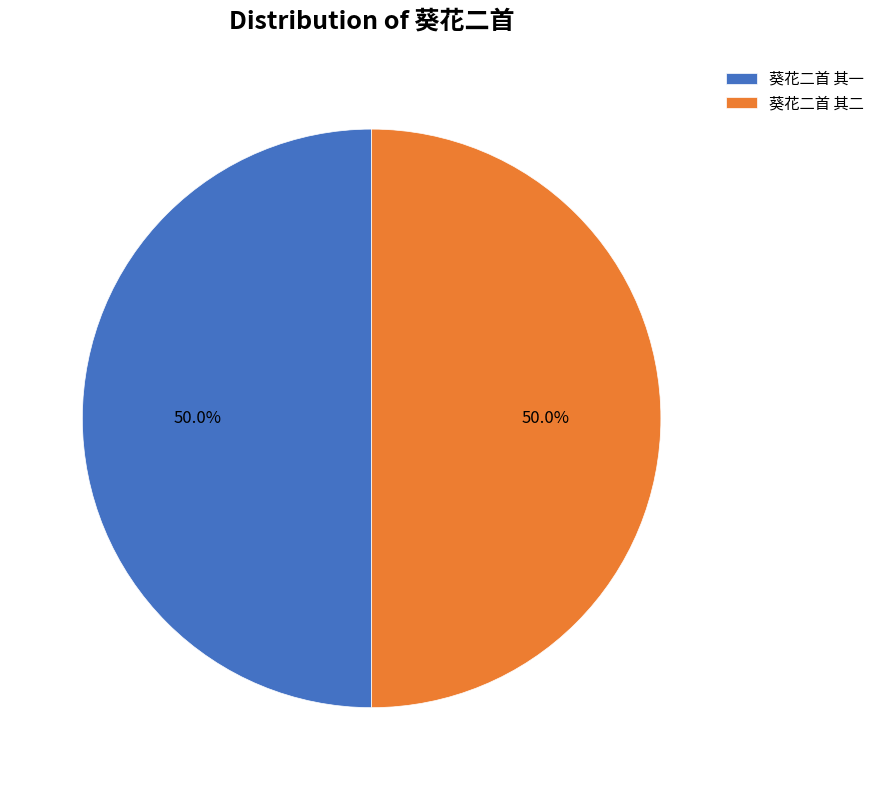

Is the sum of 葵花二首 其一 and 葵花二首 其二 greater than half?

Yes